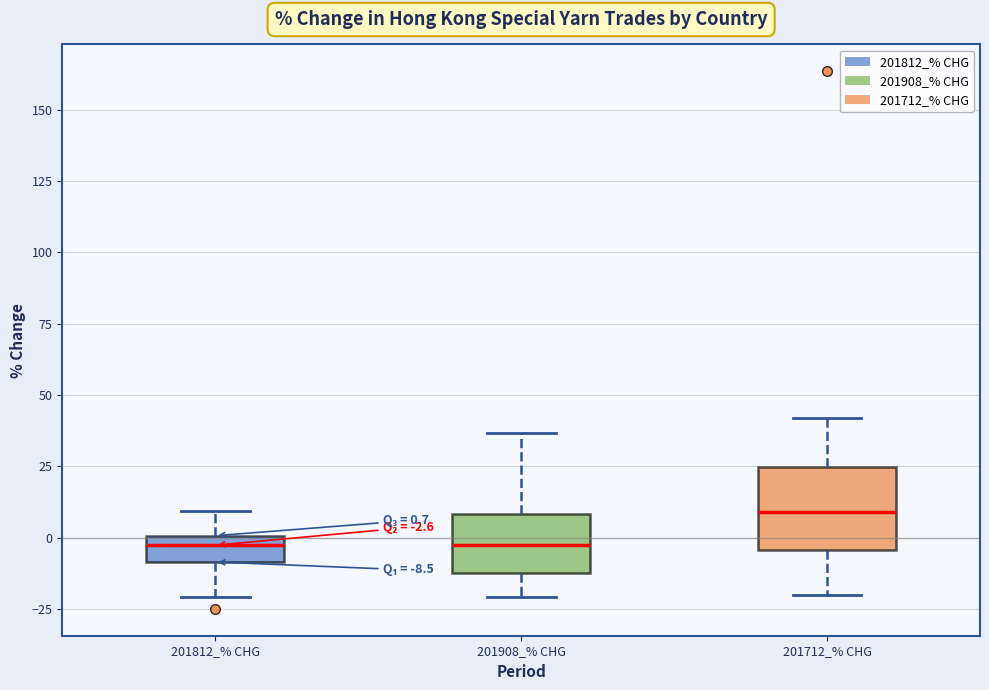

Which box's median line is the highest?

201712_% CHG